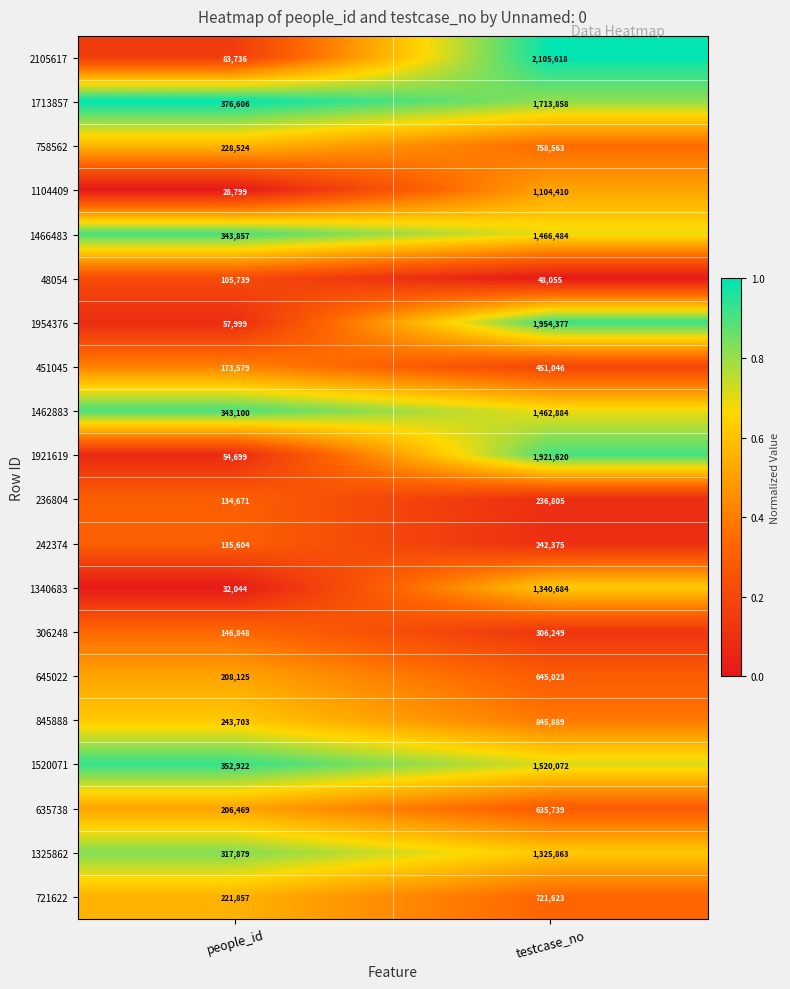

Which series has the largest total across all categories?

2105617